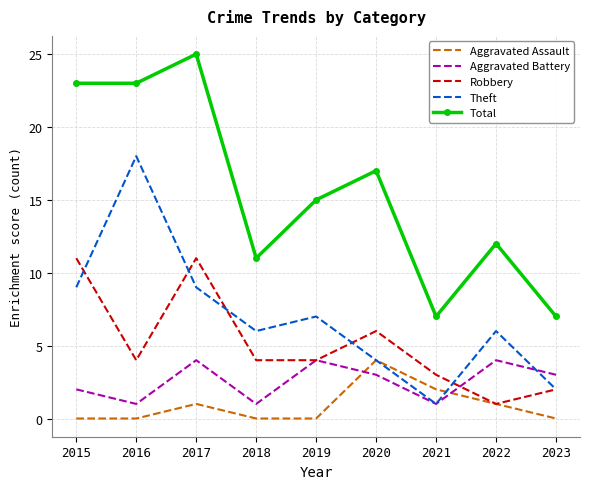

Is it true that Robbery equals 1 at 2021?

False